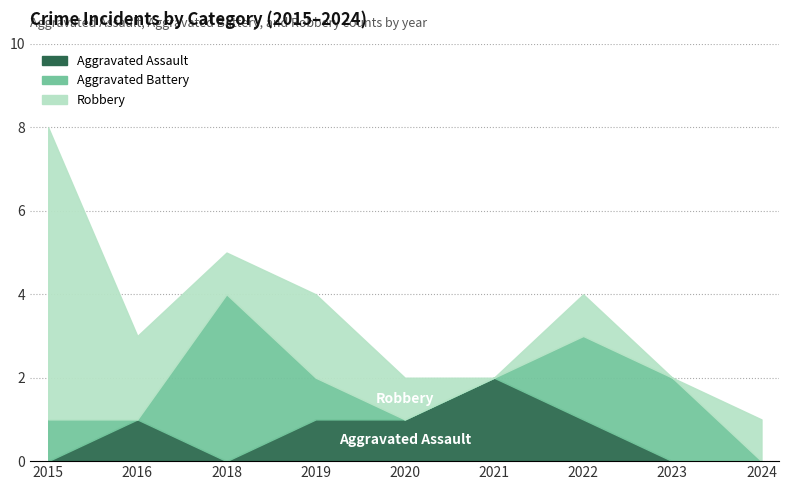

Between 2020 and 2023, which series saw the biggest shift?

Aggravated Battery